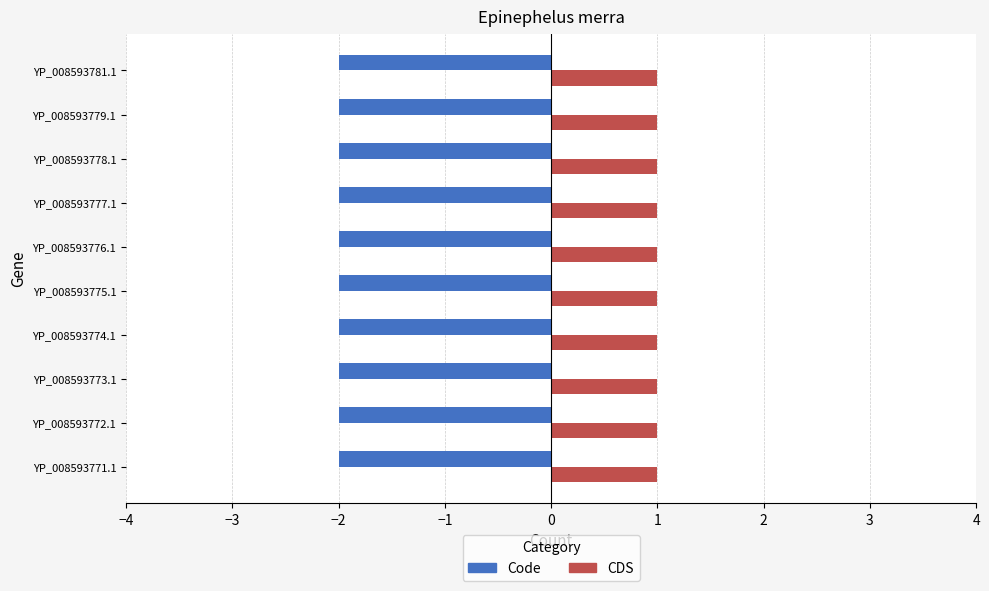

What is the average value of the CDS series?

1